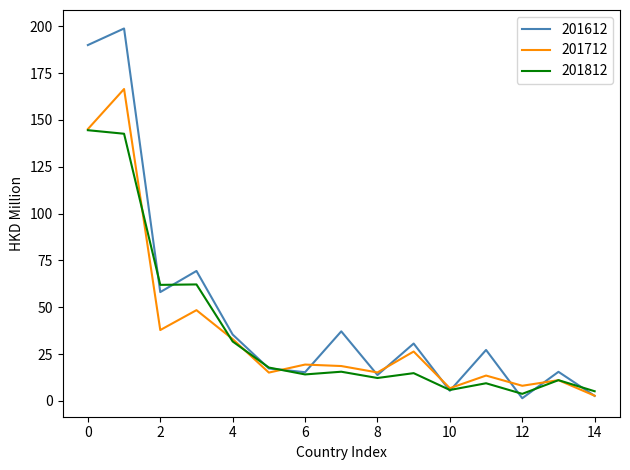

What is the minimum value for 201812?

3.8